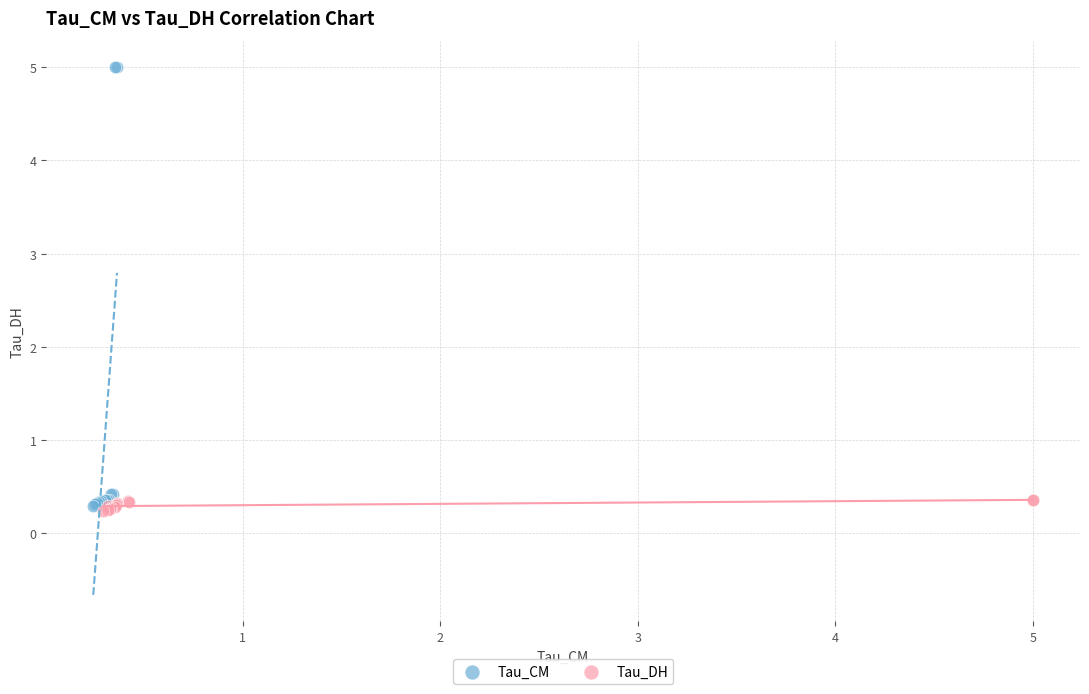

Which series contains the highest Y value?

Tau_CM